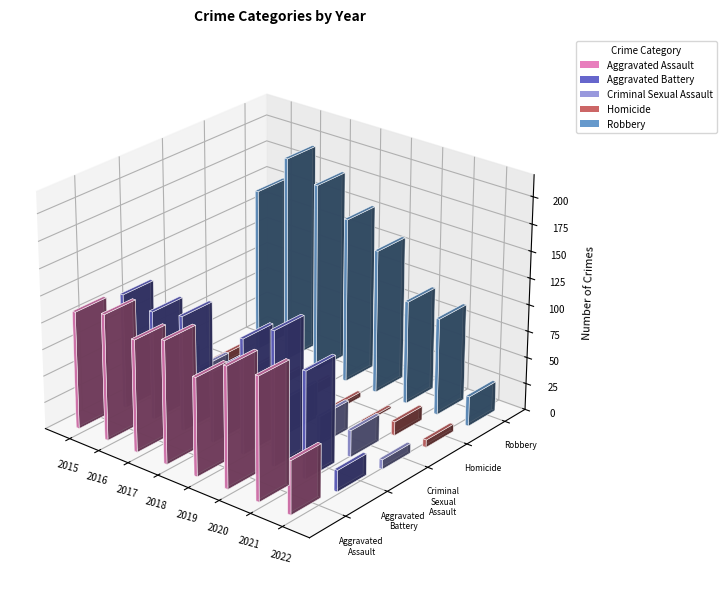

List the labels in order of Aggravated Battery value, largest first.

2020, 2015, 2017, 2019, 2016, 2021, 2018, 2022